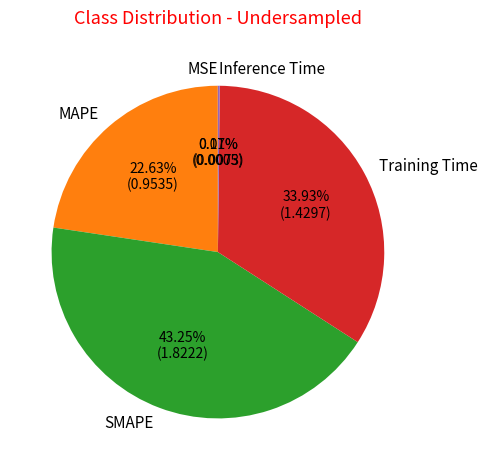

Combined, do SMAPE and MAPE account for over 50%?

Yes